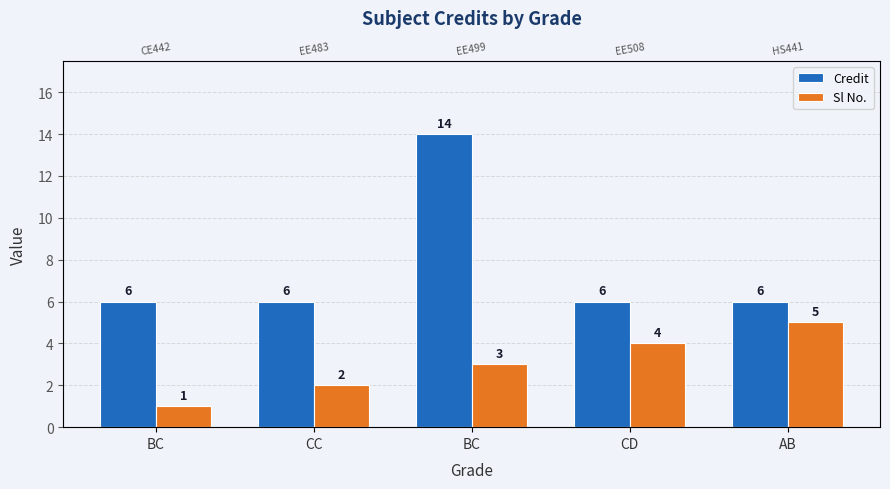

Reading left to right, what are all the values shown in this chart?

Credit: 6	6	14	6	6
Sl No.: 1	2	3	4	5